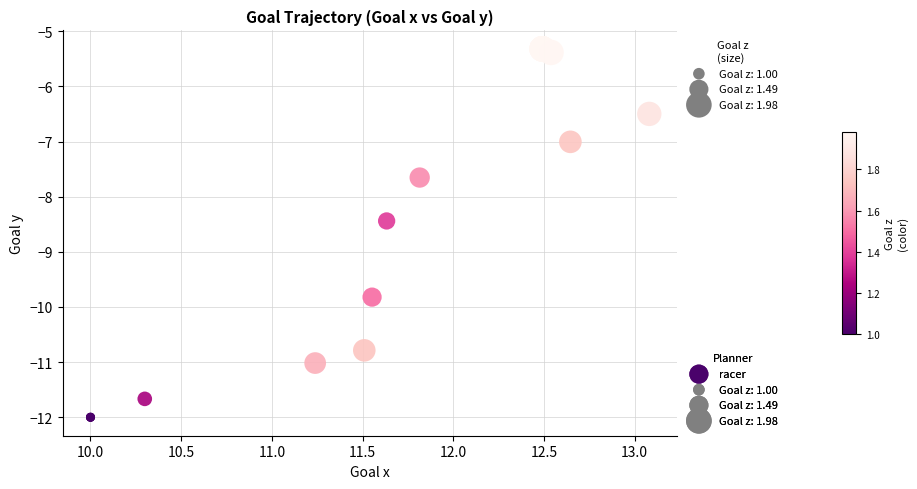

What Y value in the scatter plot is closest to -8?

-7.7